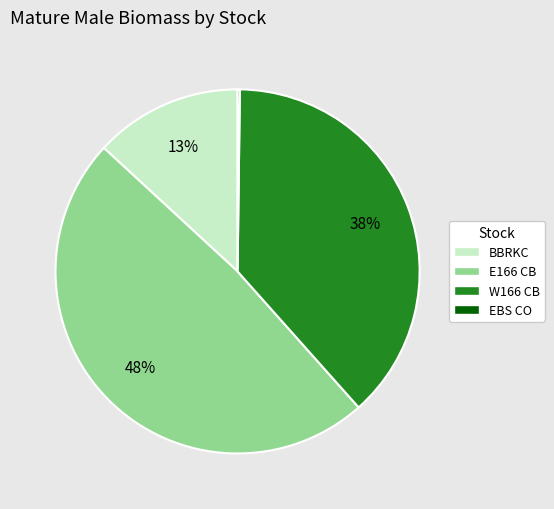

Does any single category account for the majority?

No